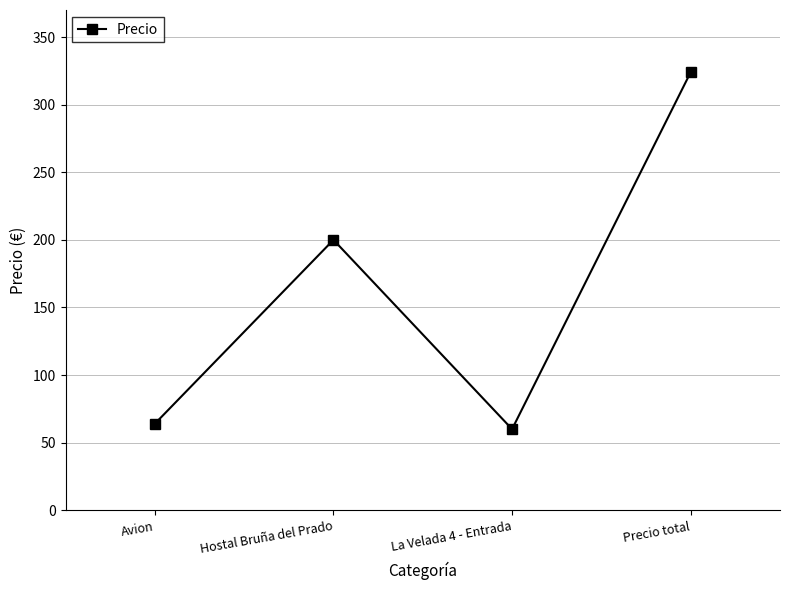

Reading left to right, transcribe all the data shown in this chart.

Avion=64	Hostal Bruña del Prado=200	La Velada 4 - Entrada=60	Precio total=324